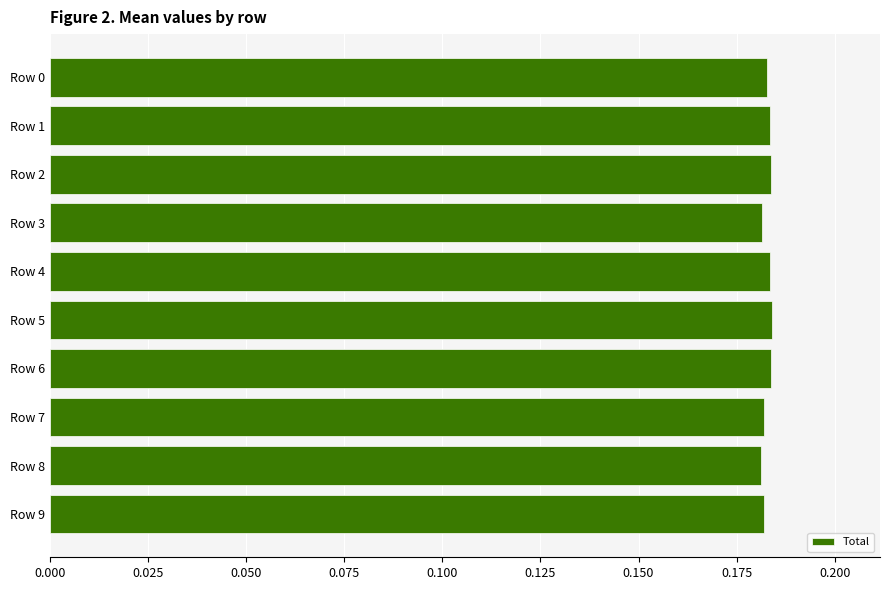

What is the sum of all values?

1.8